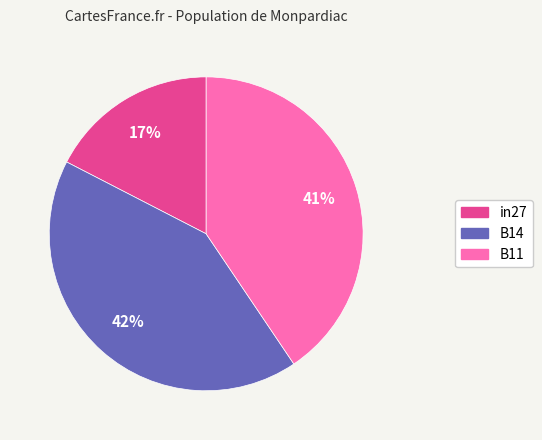

To the nearest percent, what is the combined percentage of B11 and in27?

58%